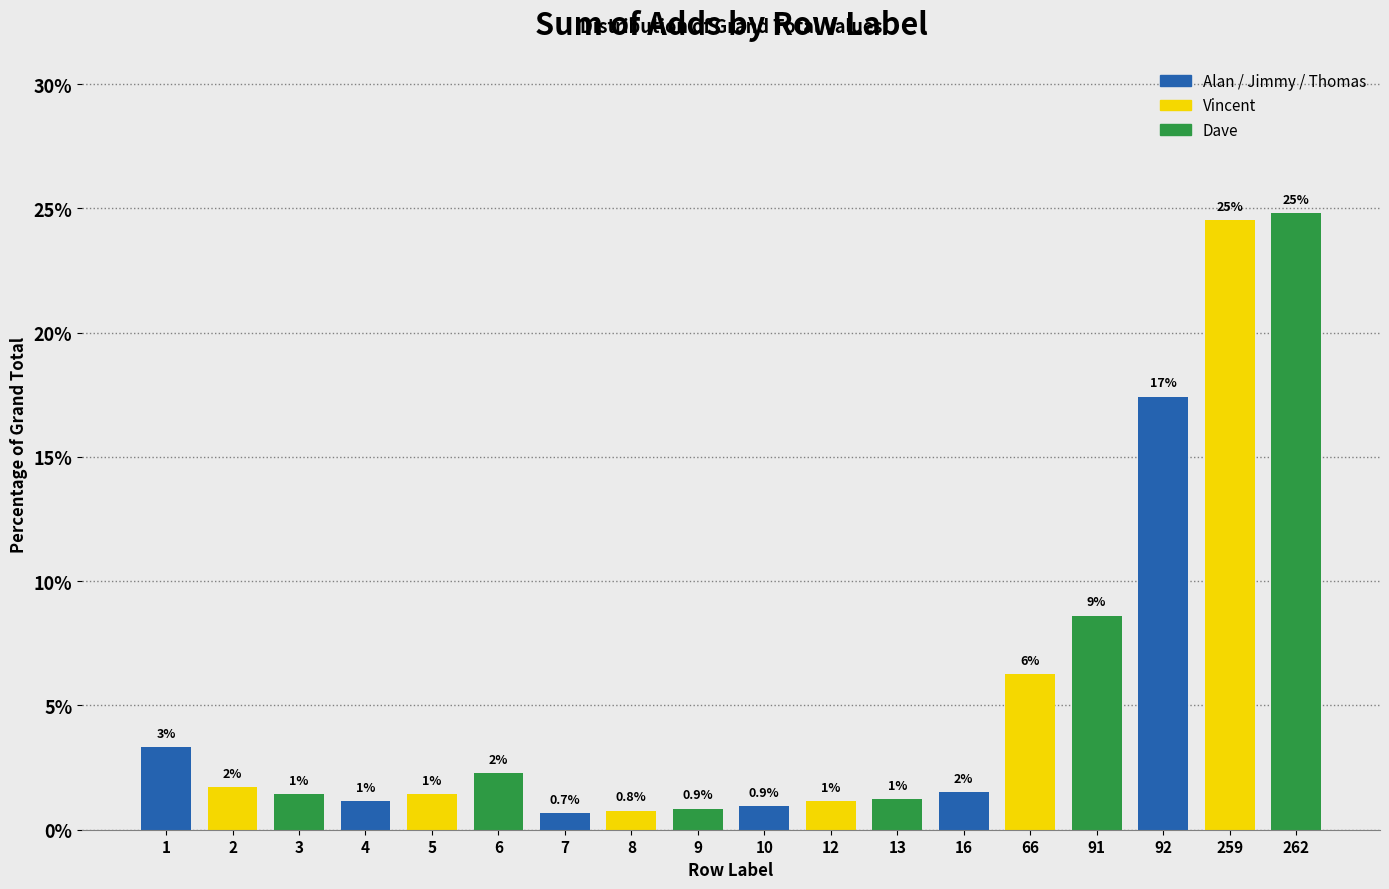

Does the chart contain any negative values?

No